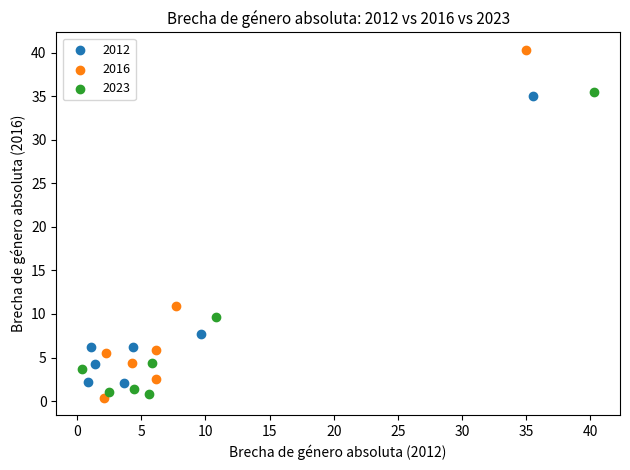

Which series has the widest spread of Y values?

2016